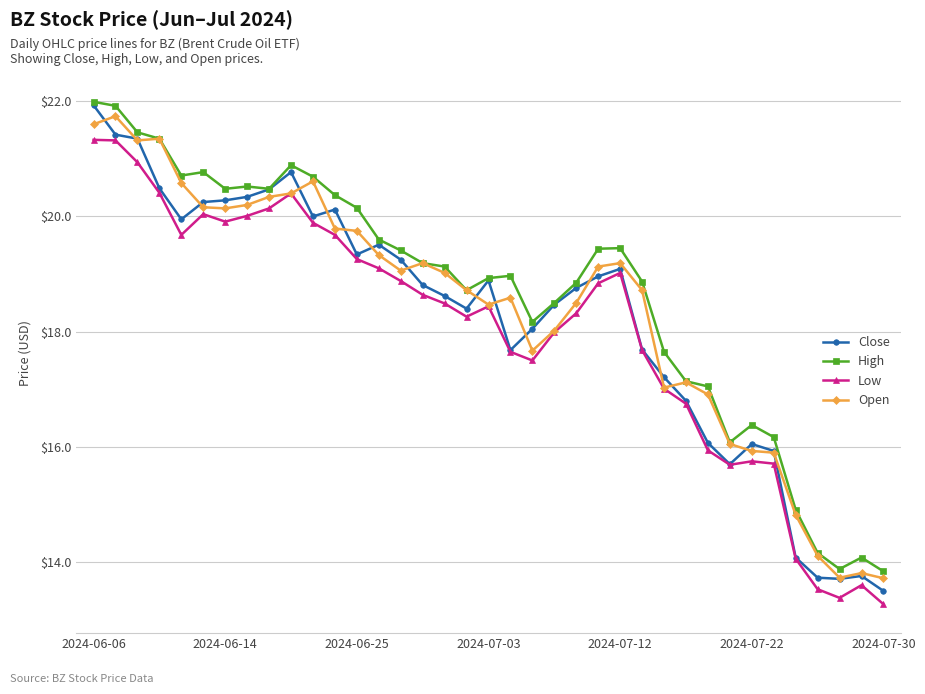

True or false: Close has more than 0 points higher than both neighbors.

True